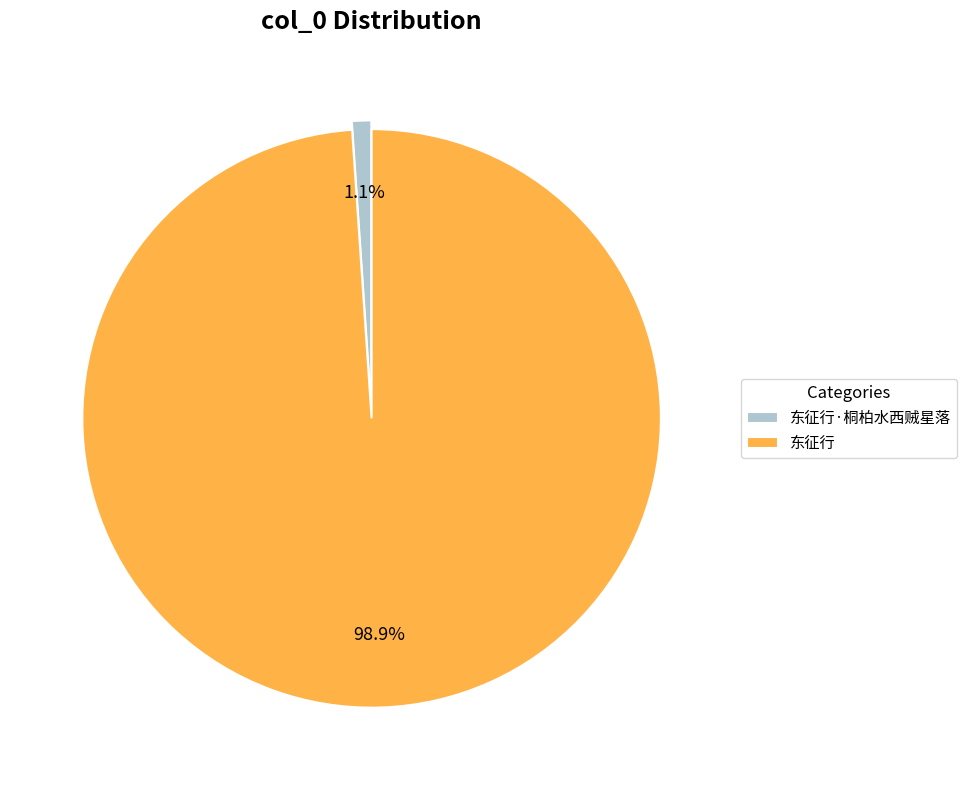

What portion of the pie excludes 东征行·桐柏水西贼星落?

98.9%